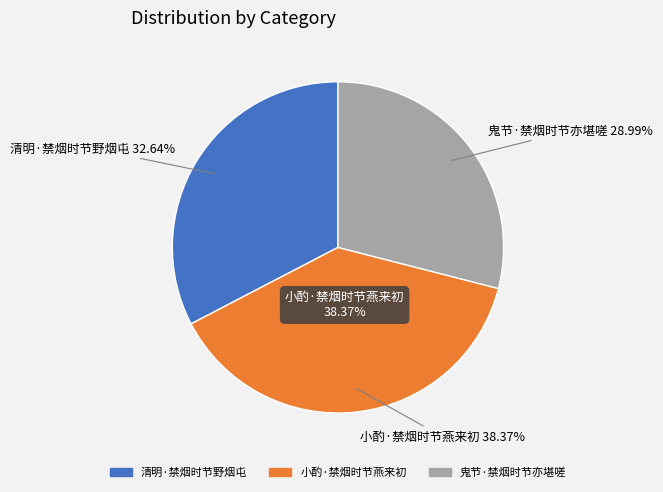

Is it true that 小酌·禁烟时节燕来初 is 32% of the pie?

False